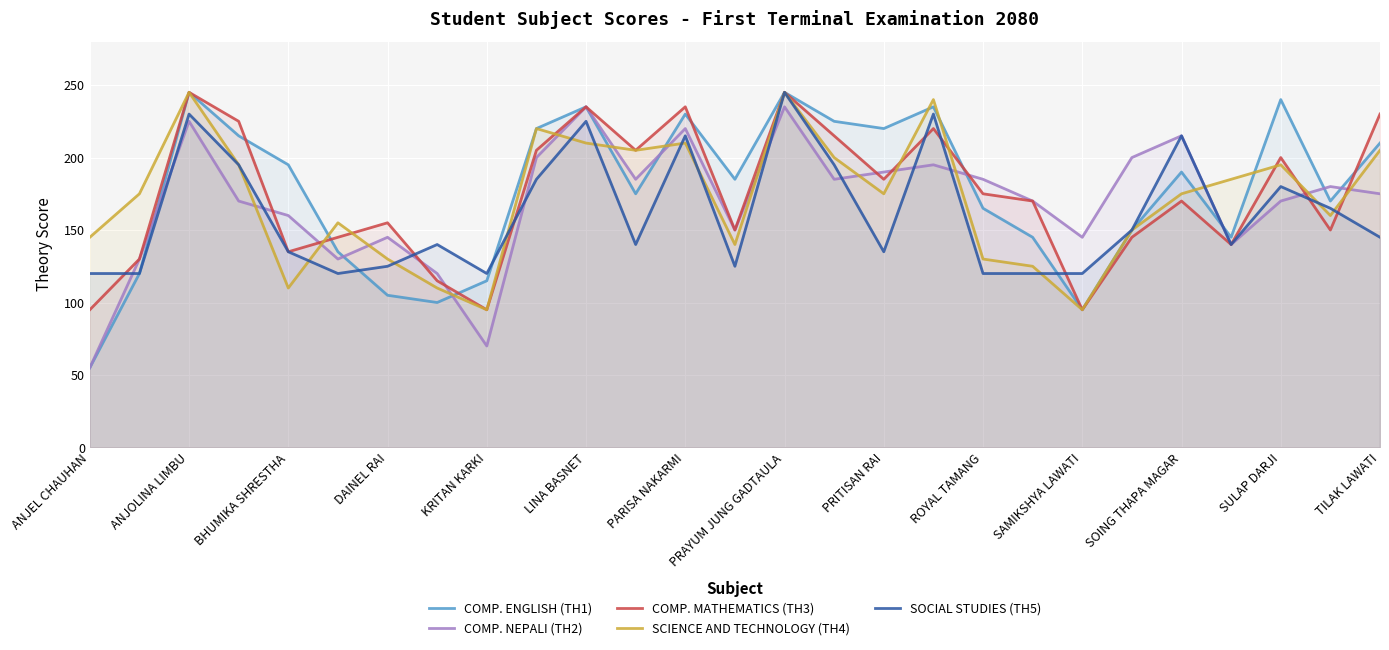

Which series has the widest spread of values?

COMP. ENGLISH (TH1)